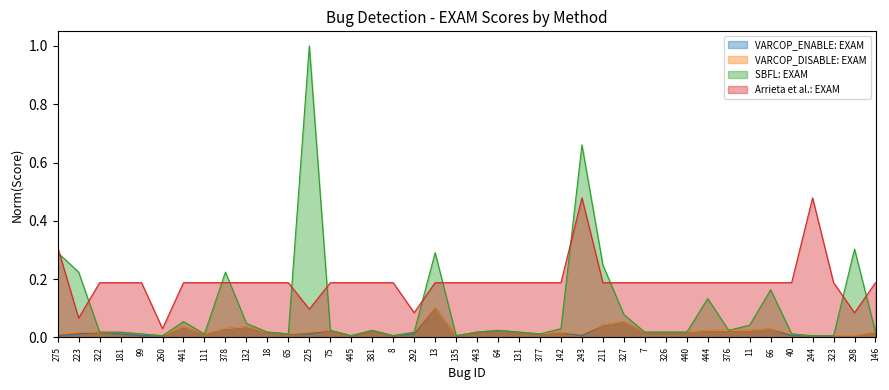

The value of SBFL: EXAM at 326 is 0.0. True or false?

True